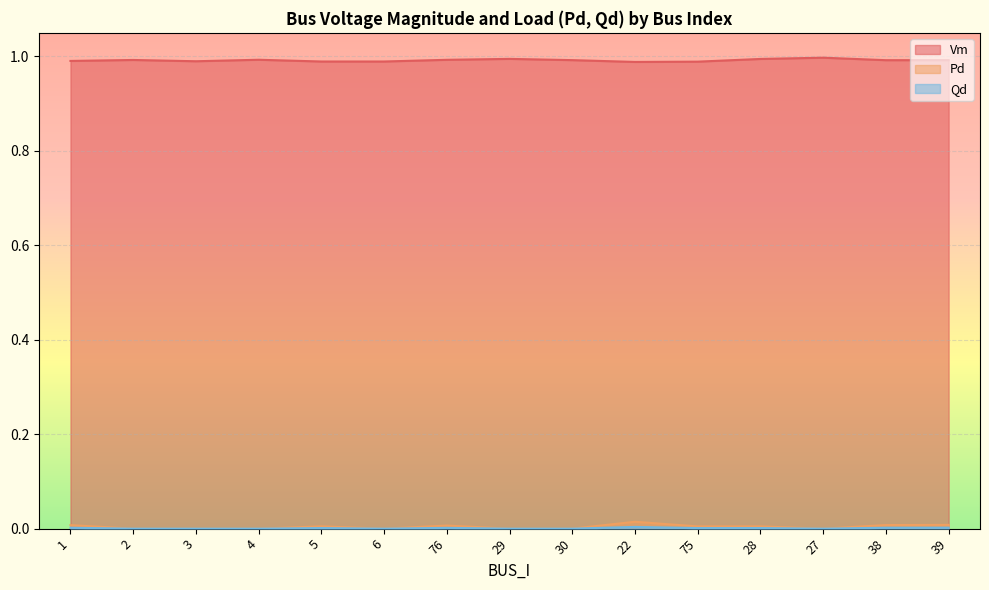

True or false: Vm and Qd cross at least once.

False